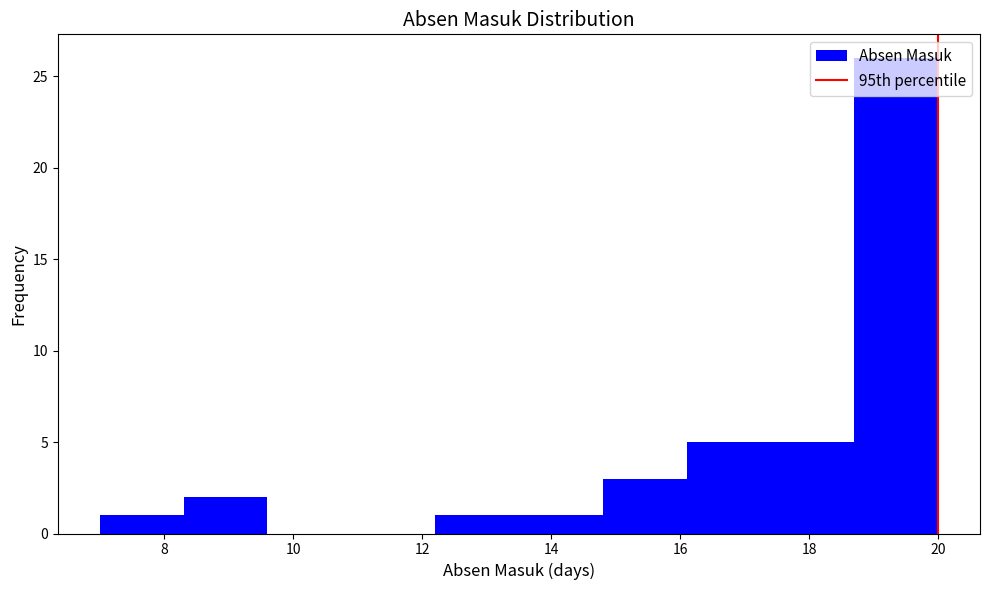

Reading left to right, transcribe this chart: for each bar, give the range it covers on the x-axis and its height. Neither the bar edges nor the heights are printed on the chart, so give them approximately, as read against the axes.

7.0 to 8.3: 1
8.3 to 9.6: 2
9.6 to 10.9: 0
10.9 to 12.2: 0
12.2 to 13.5: 1
13.5 to 14.8: 1
14.8 to 16.1: 3
16.1 to 17.4: 5
17.4 to 18.7: 5
18.7 to 20.0: 26